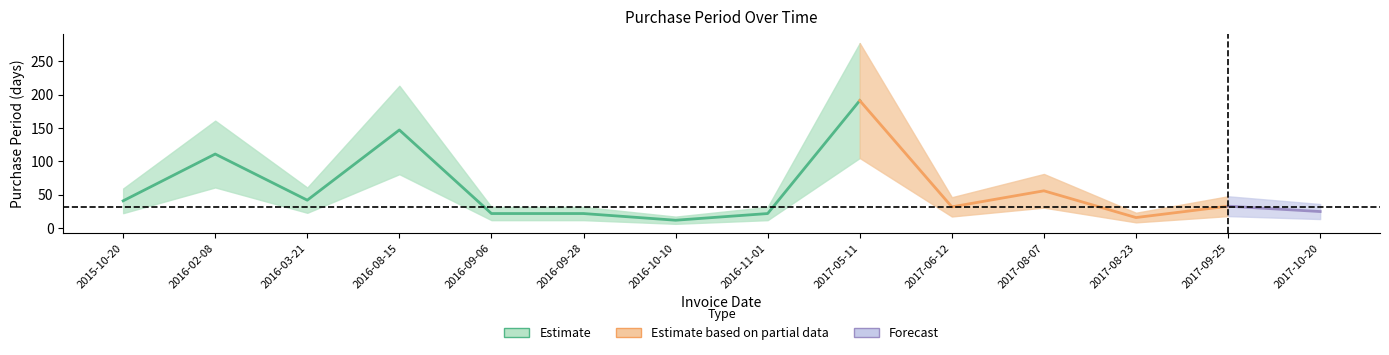

What is the change in value from 2016-11-01 to 2017-08-23?

-6